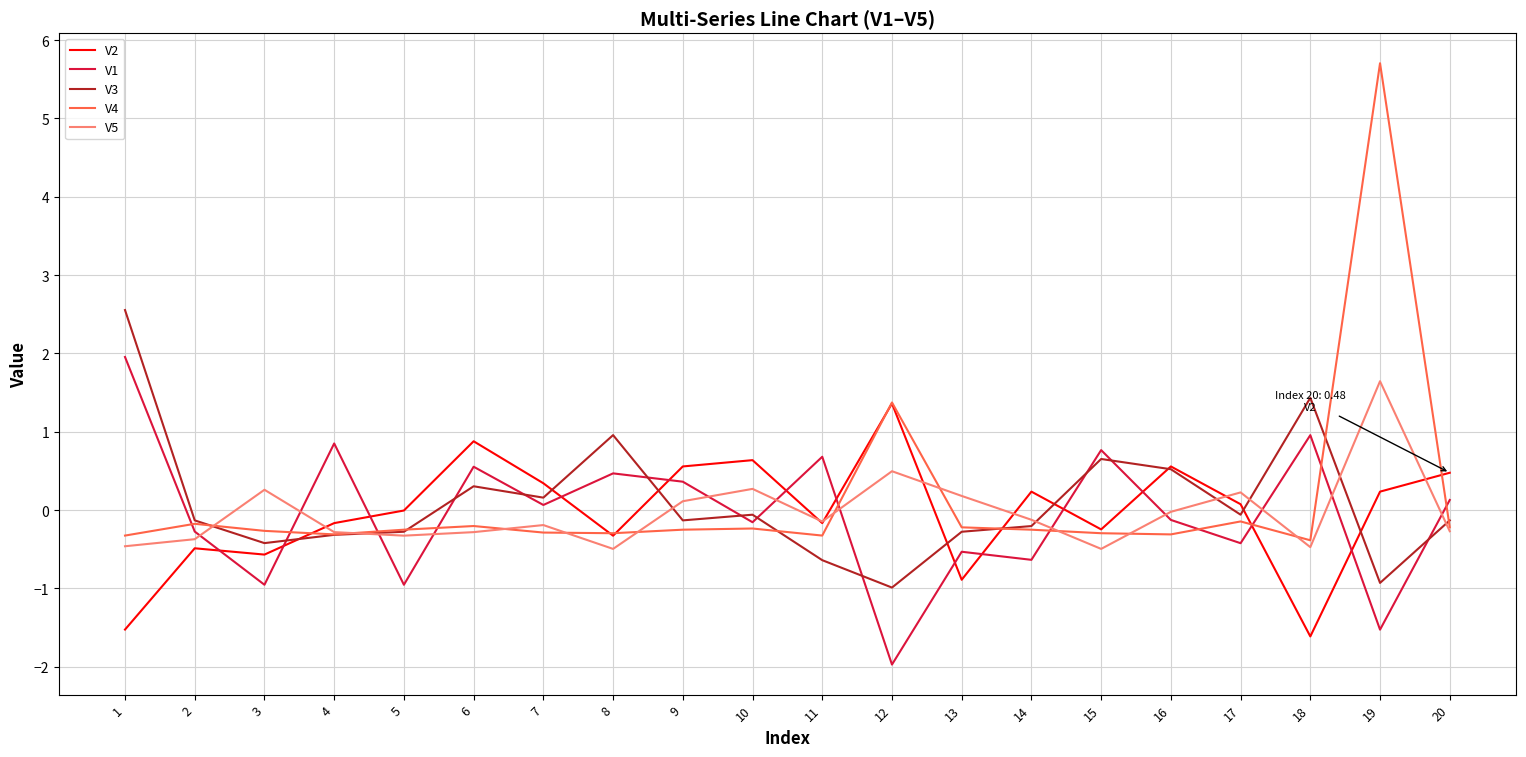

What is the smallest value displayed?

-2.0